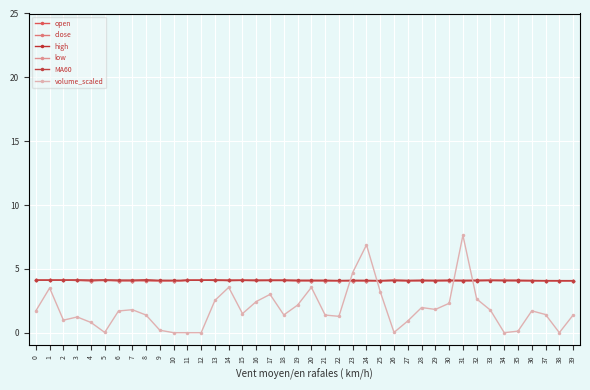

How many lines are shown in the chart?

6